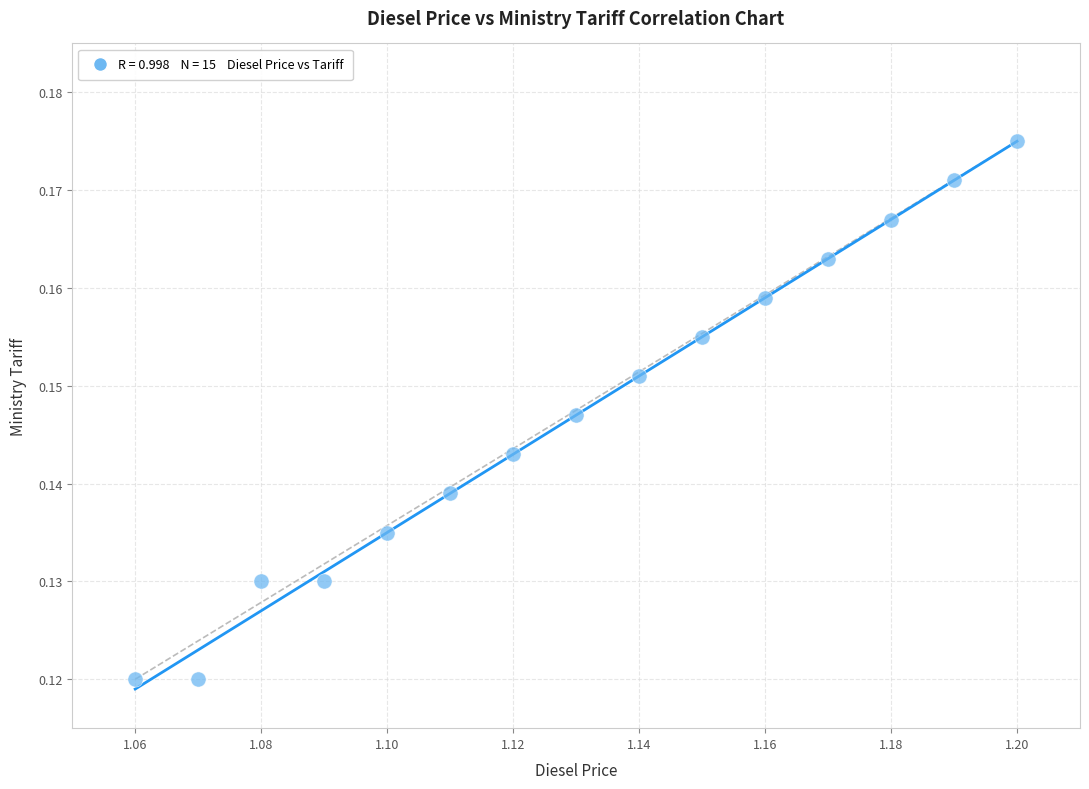

How many data points are displayed?

15